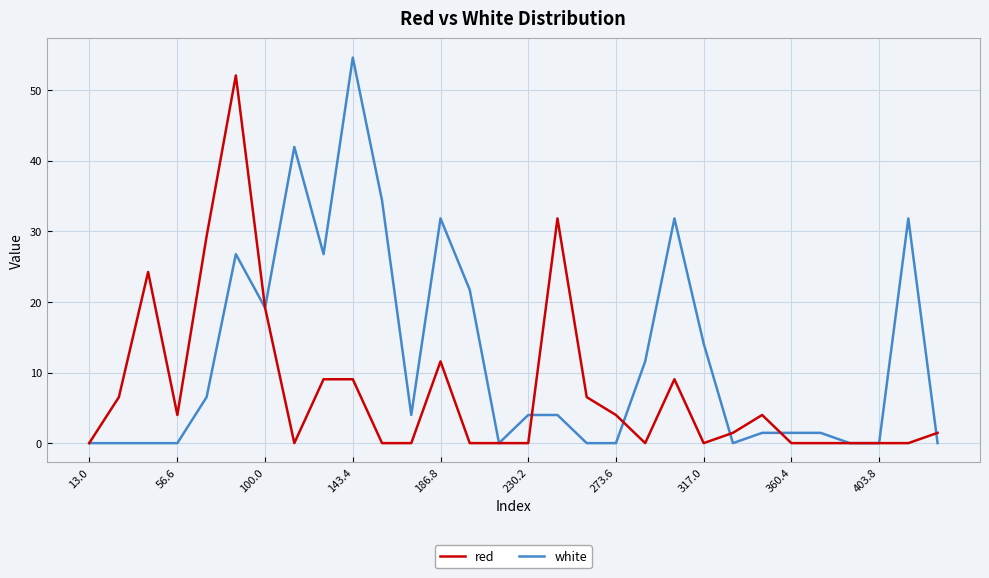

What is the maximum value for red?

52.1